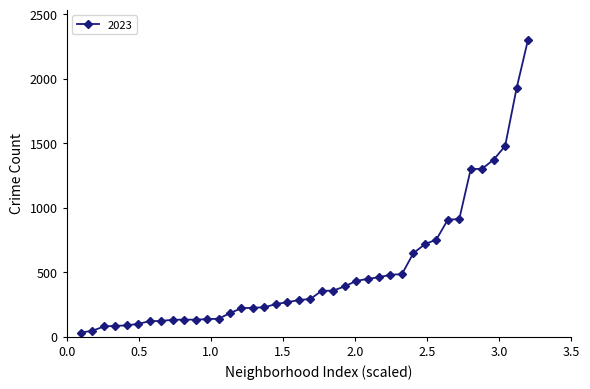

What is the average value?

508